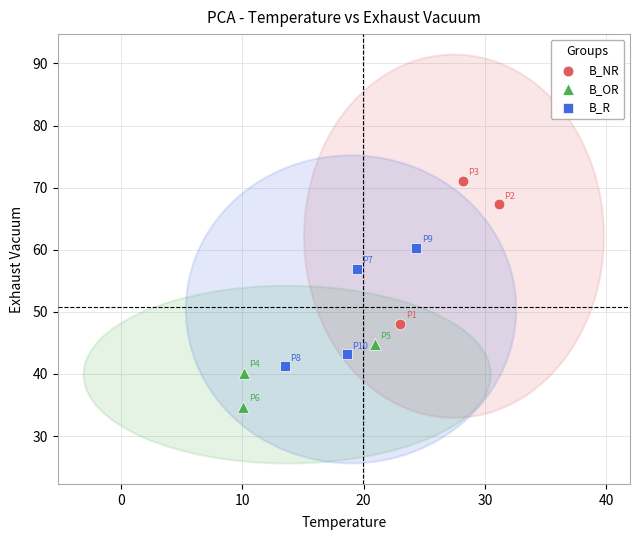

Which series has the largest Y range (max minus min)?

B_NR